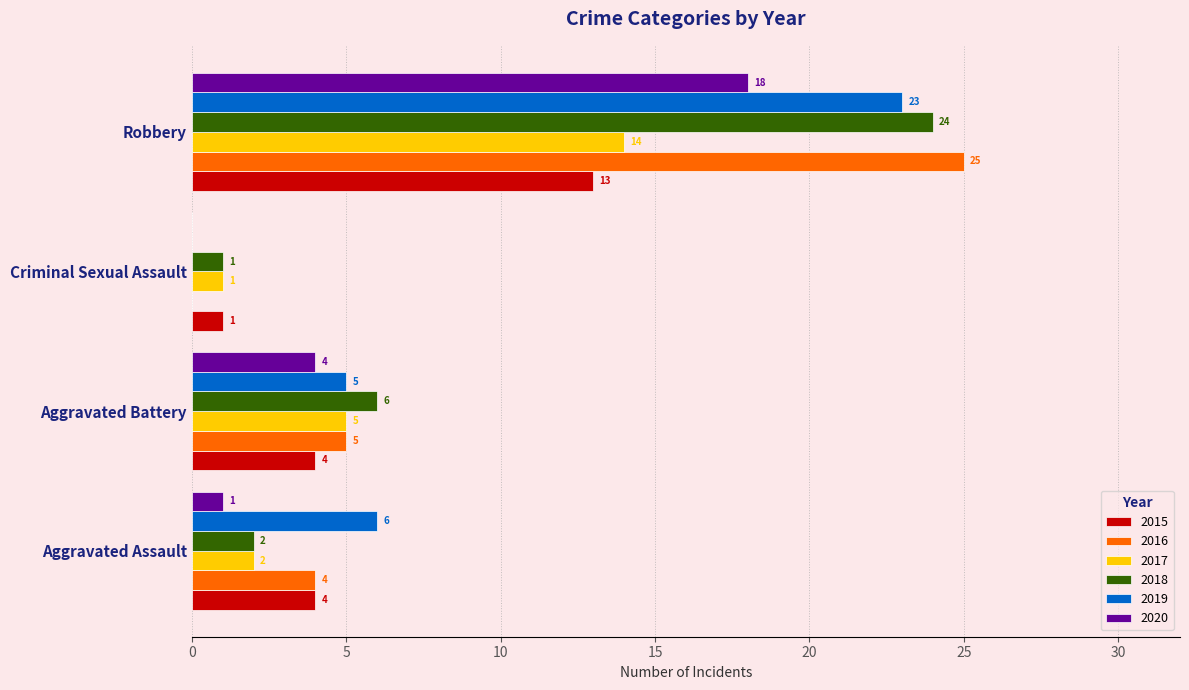

What is the highest value of the 2017 series?

14